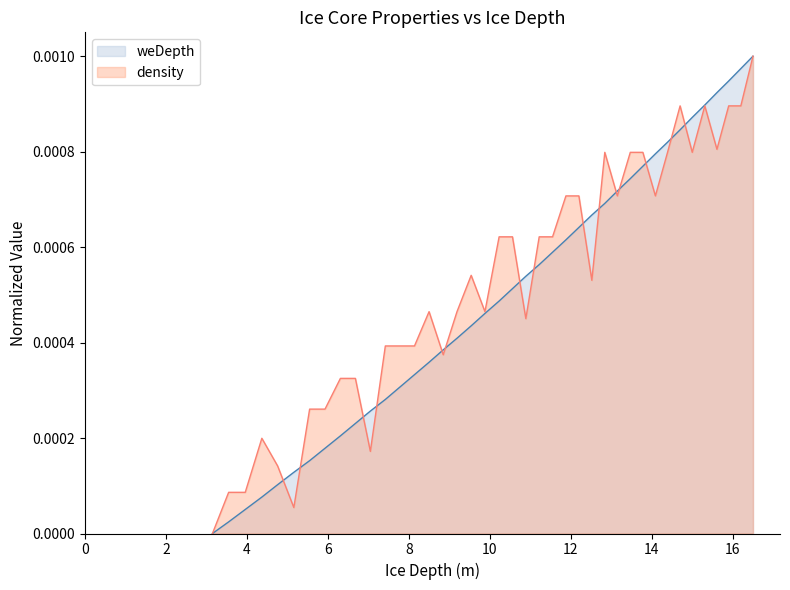

Does the chart have visible grid lines?

No